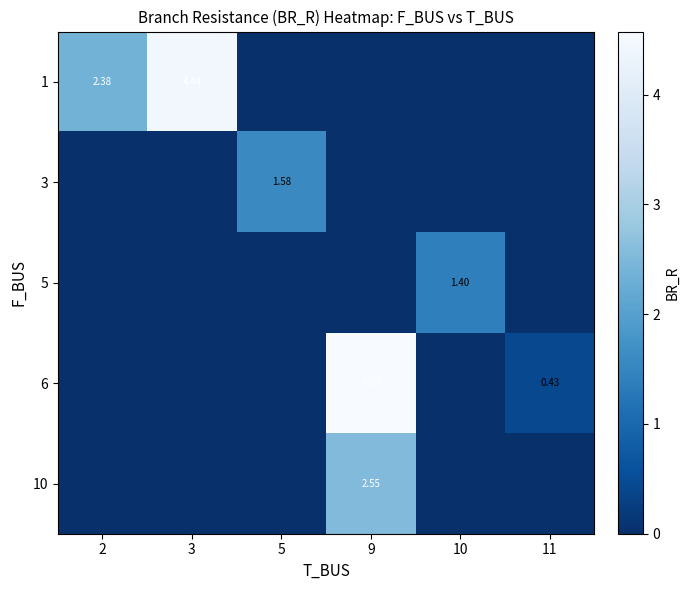

Is it true that 3 equals 0.0 at 11?

True